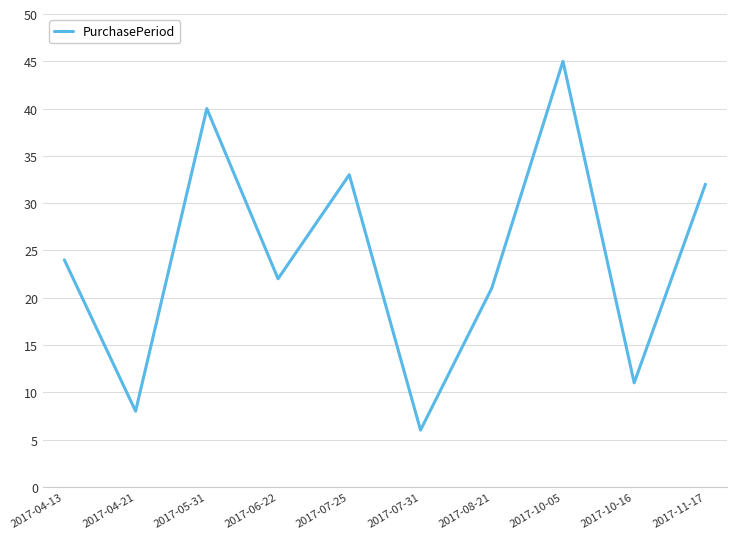

What position from the right is 2017-11-17?

1